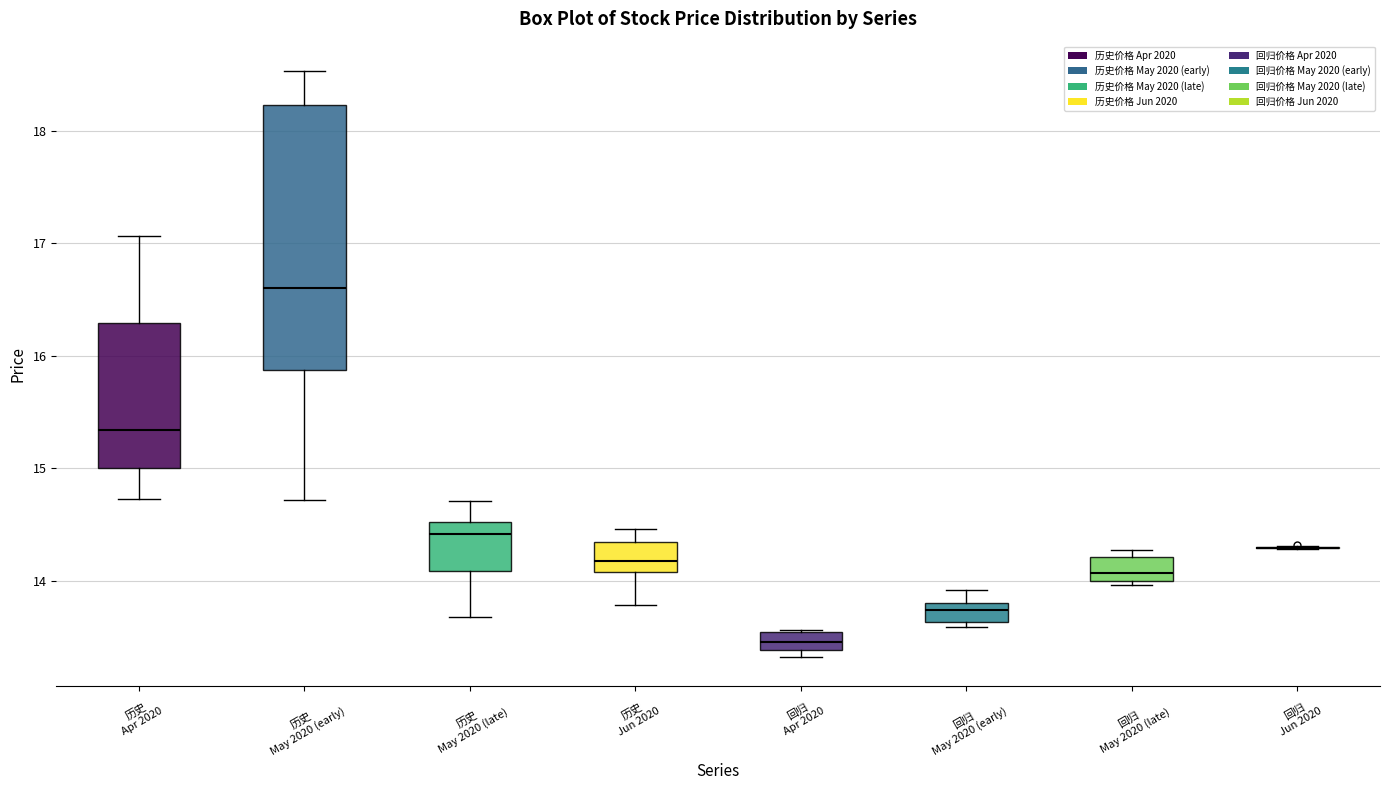

Where does the upper whisker of the box for 历史 Apr 2020 end on the y-axis? The values are not printed on the chart, so give them approximately, as read against the axis.

17.1